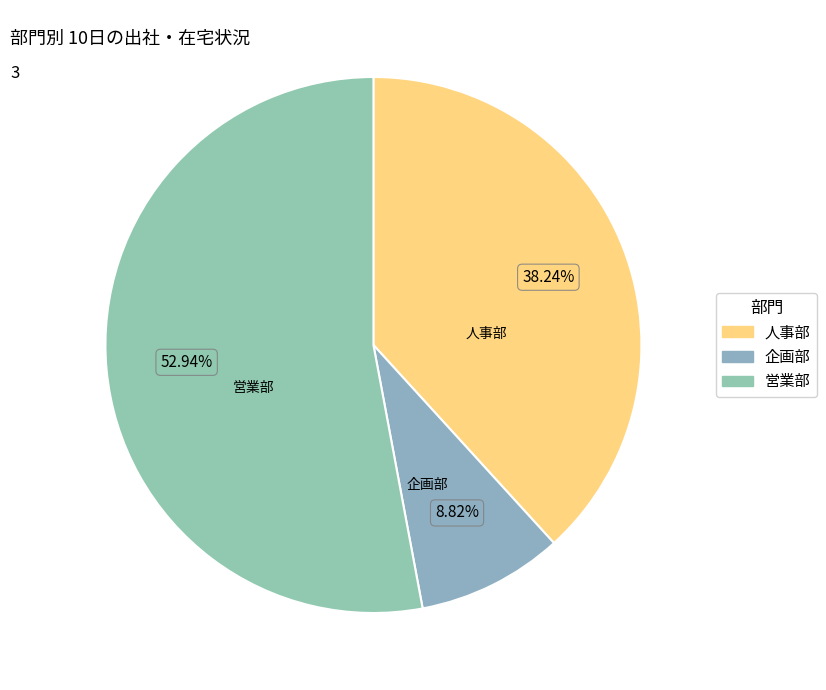

Which category has the biggest portion of the pie?

営業部